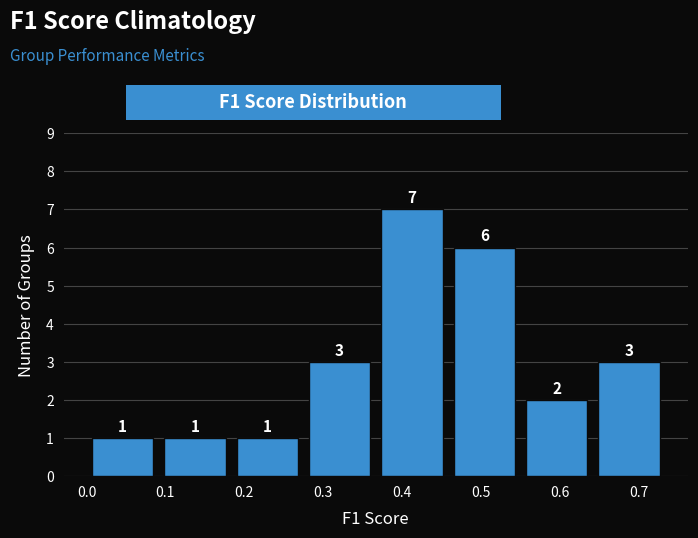

Over which range of the x-axis is the bar tallest?

0.37 to 0.46